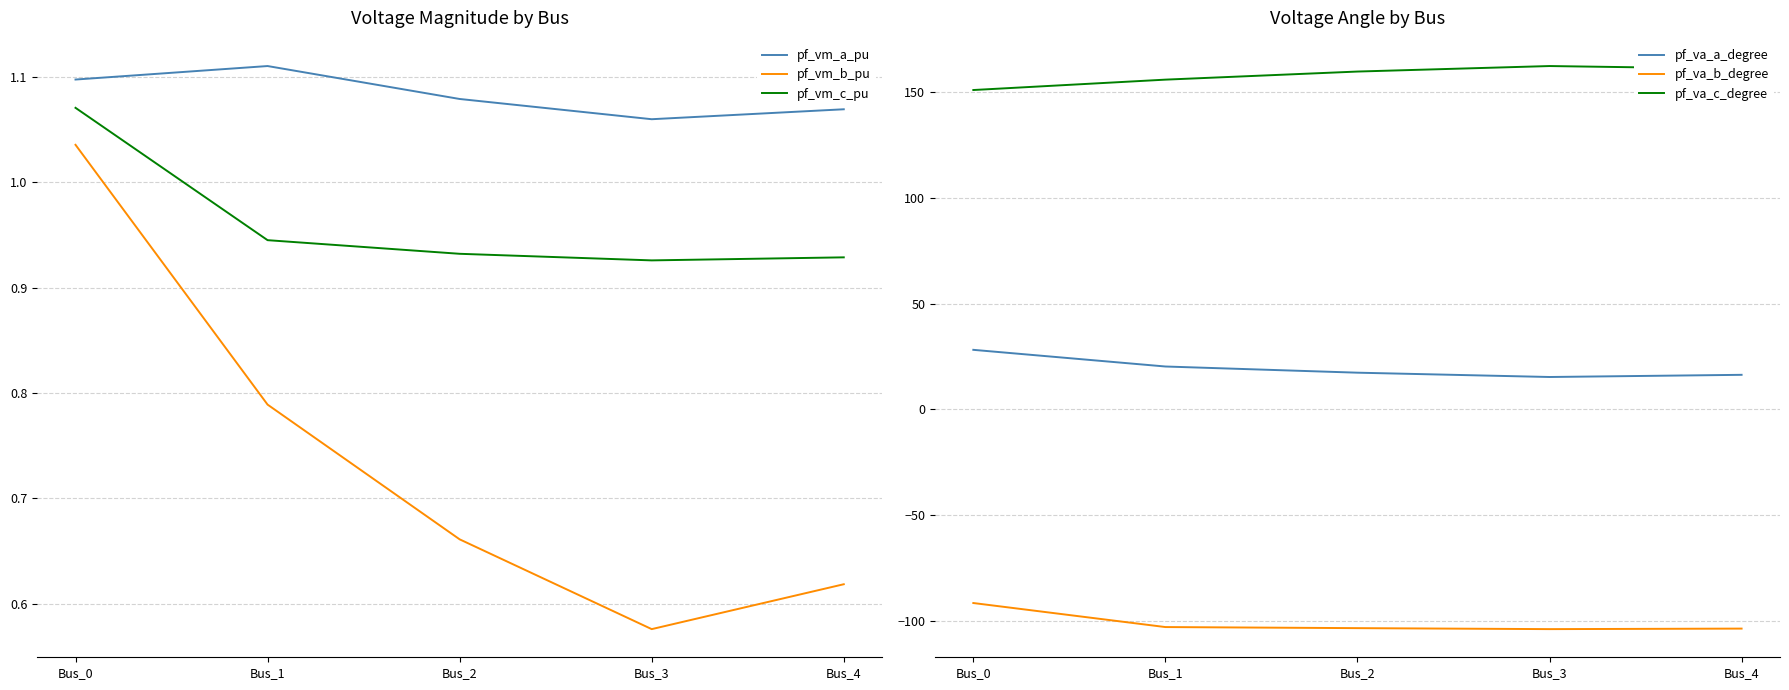

What is the difference between the second highest and minimum values in the pf_va_a_degree series?

5.0